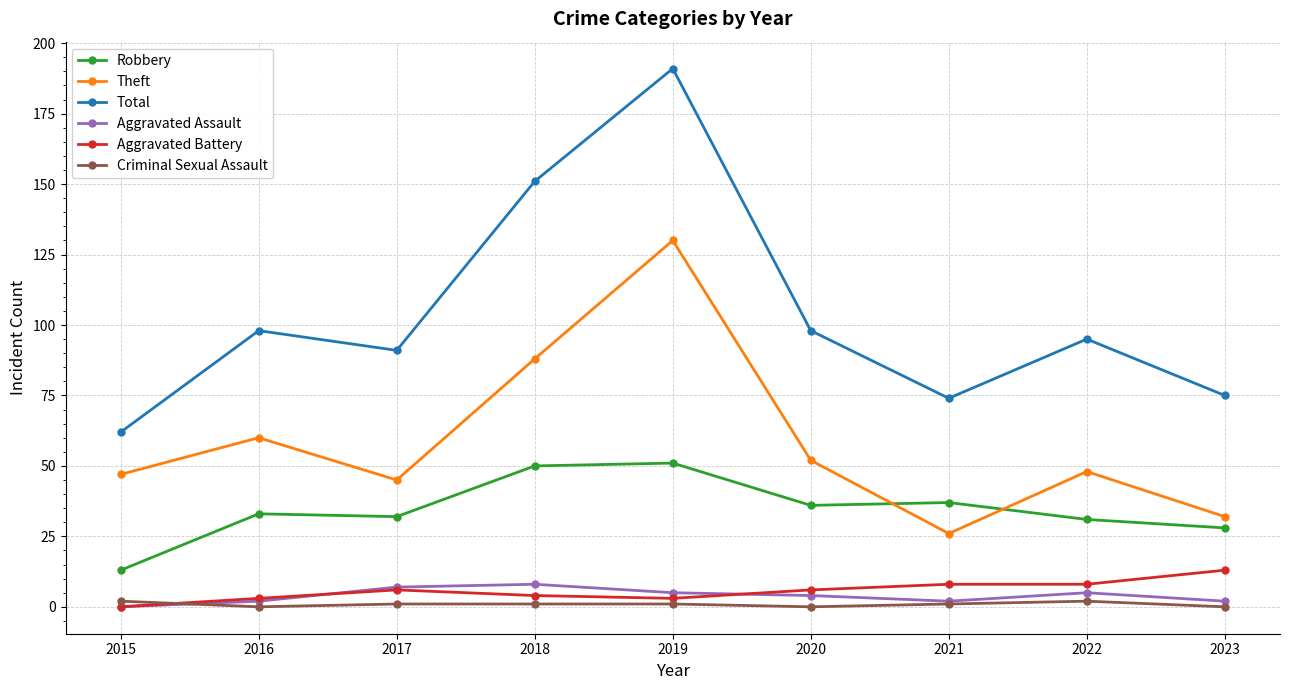

List the series in order of their peak value, highest first.

Total, Theft, Robbery, Aggravated Battery, Aggravated Assault, Criminal Sexual Assault